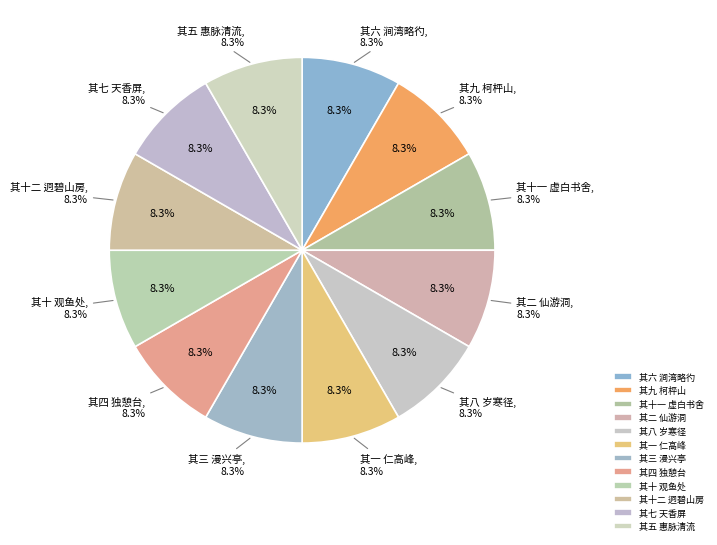

Which category has the biggest portion of the pie?

其十二 迥碧山房